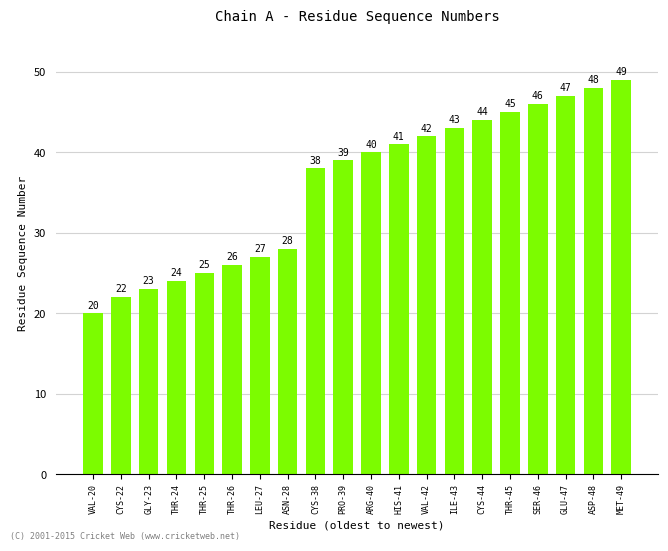

Rank the categories by value from lowest to highest.

VAL-20, CYS-22, GLY-23, THR-24, THR-25, THR-26, LEU-27, ASN-28, CYS-38, PRO-39, ARG-40, HIS-41, VAL-42, ILE-43, CYS-44, THR-45, SER-46, GLU-47, ASP-48, MET-49